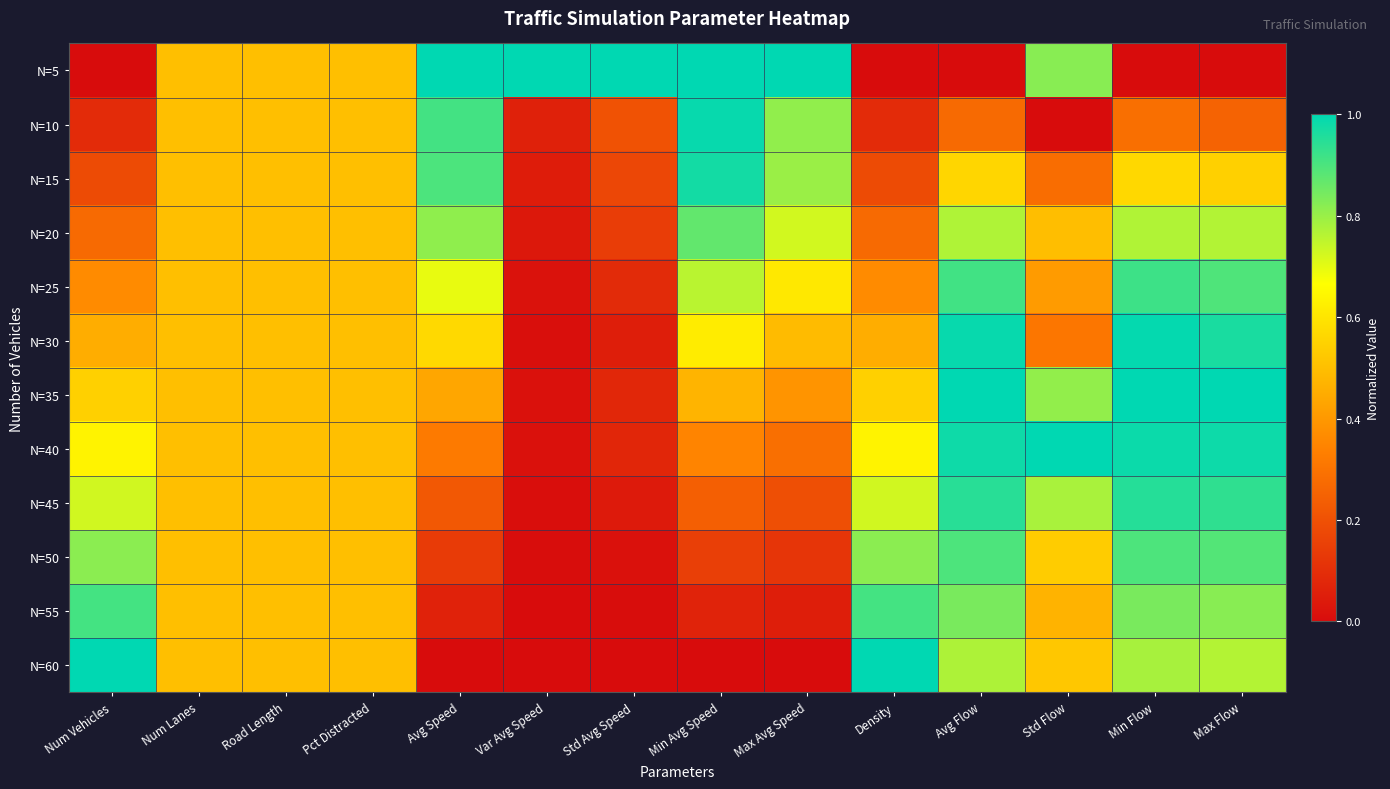

At which category does the chart reach its peak across all series?

Avg Speed